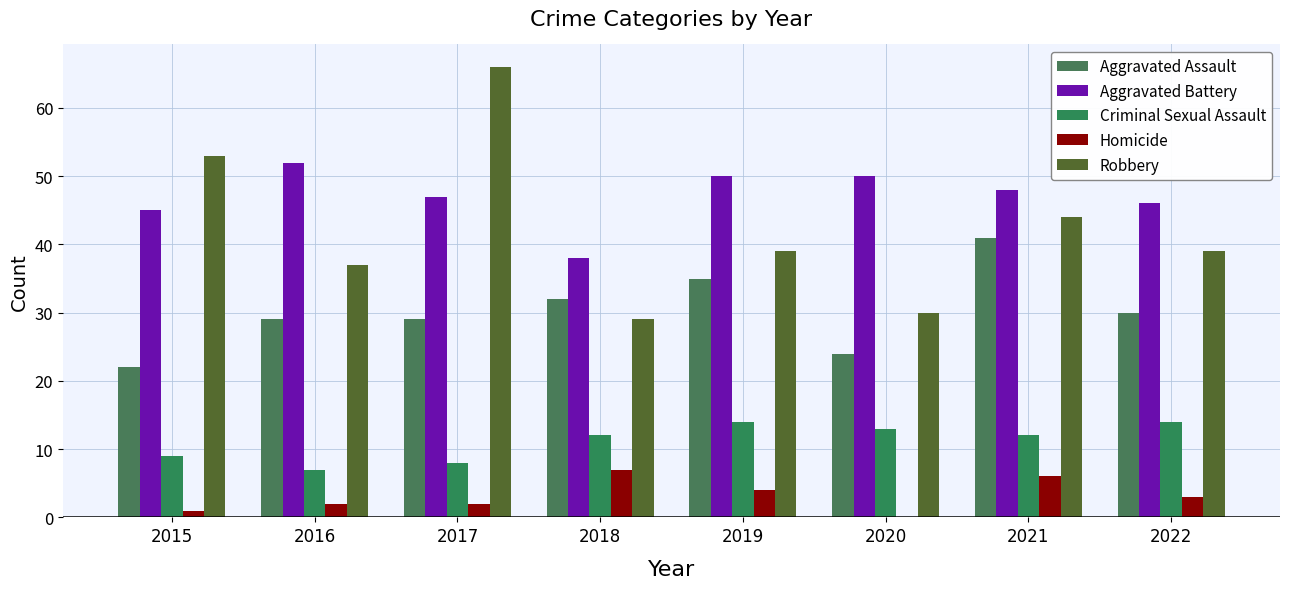

What is the maximum value for Aggravated Assault?

41